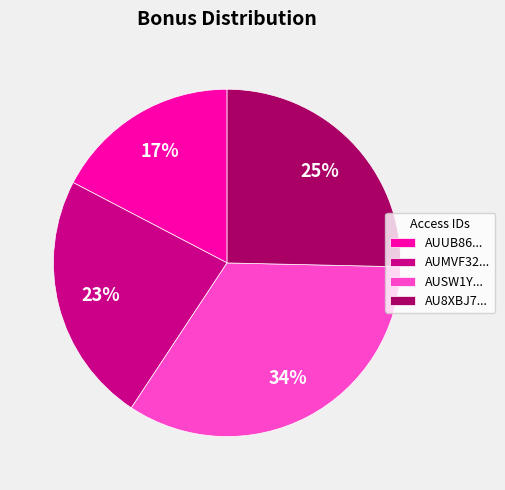

Is the sum of AU8XBJ7... and AUUB86... greater than half?

No